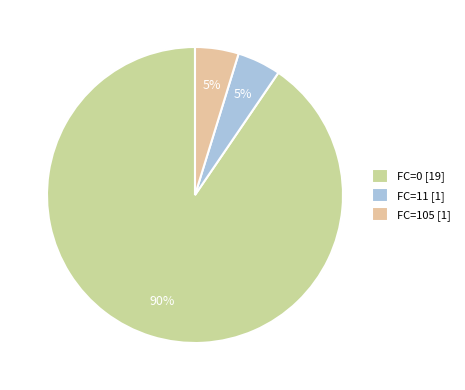

How many segments does this pie chart have?

3